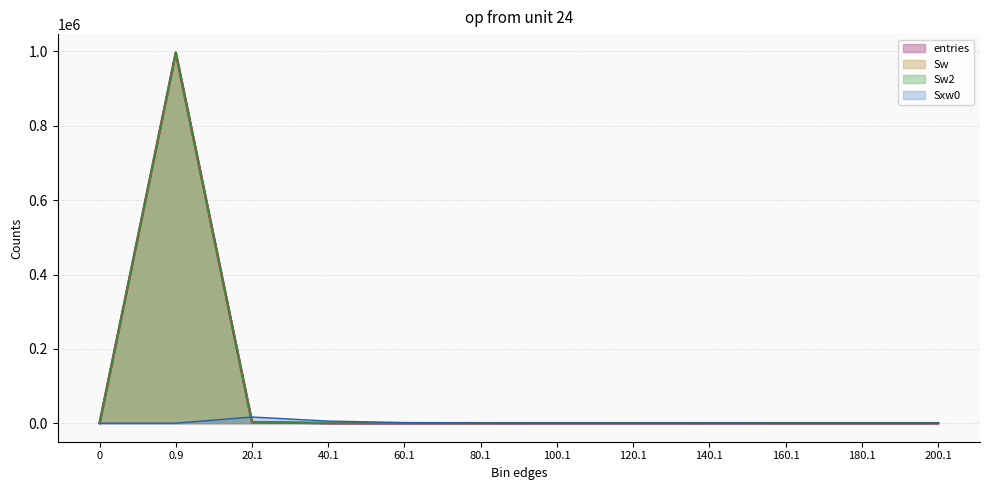

Reading left to right, what are all the values shown in this chart?

entries: 0	996899	2846	211	32	7	2	1	2	0	0	0
Sw: 0	996899	2846	211	32	7	2	1	2	0	0	0
Sw2: 0	996899	2846	211	32	7	2	1	2	0	0	0
Sxw0: 0	0	16662	5719	1540	460	180	104	263	0	0	0